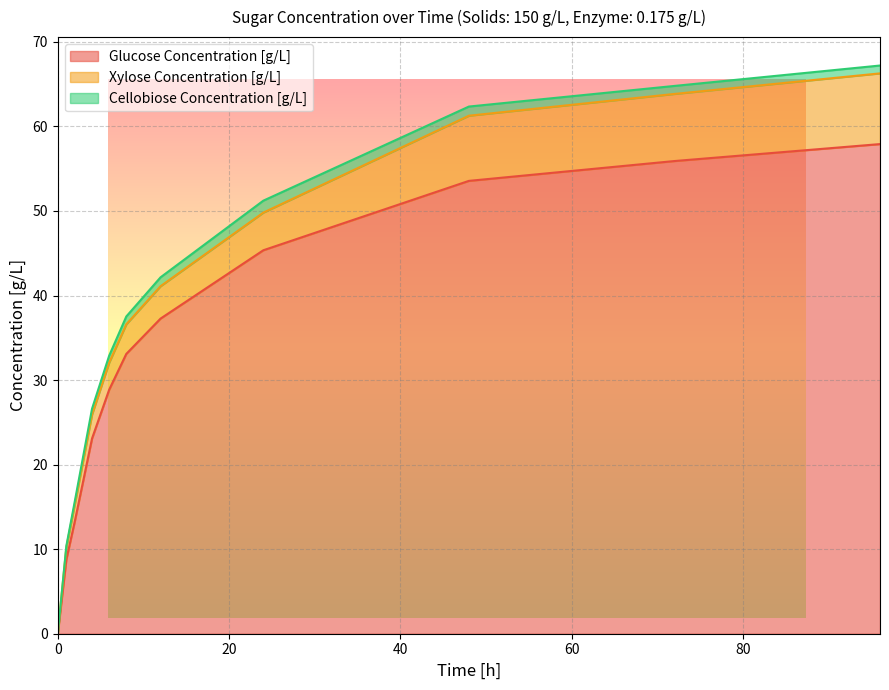

What is the value of the Glucose Concentration [g/L] point at the 10th from the left?

55.9